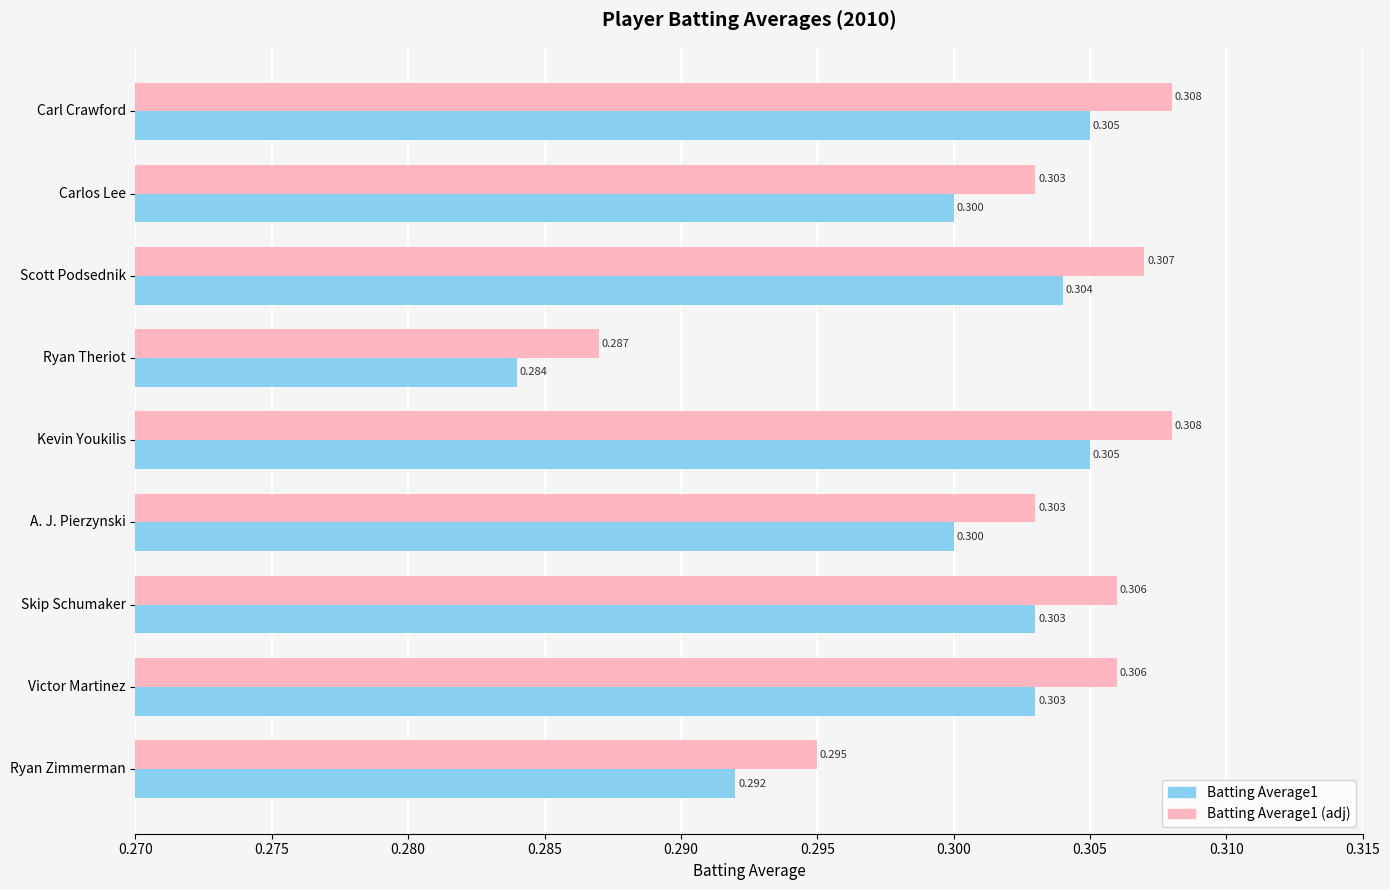

Where is Batting Average1 nearest to the value 0?

Ryan Theriot